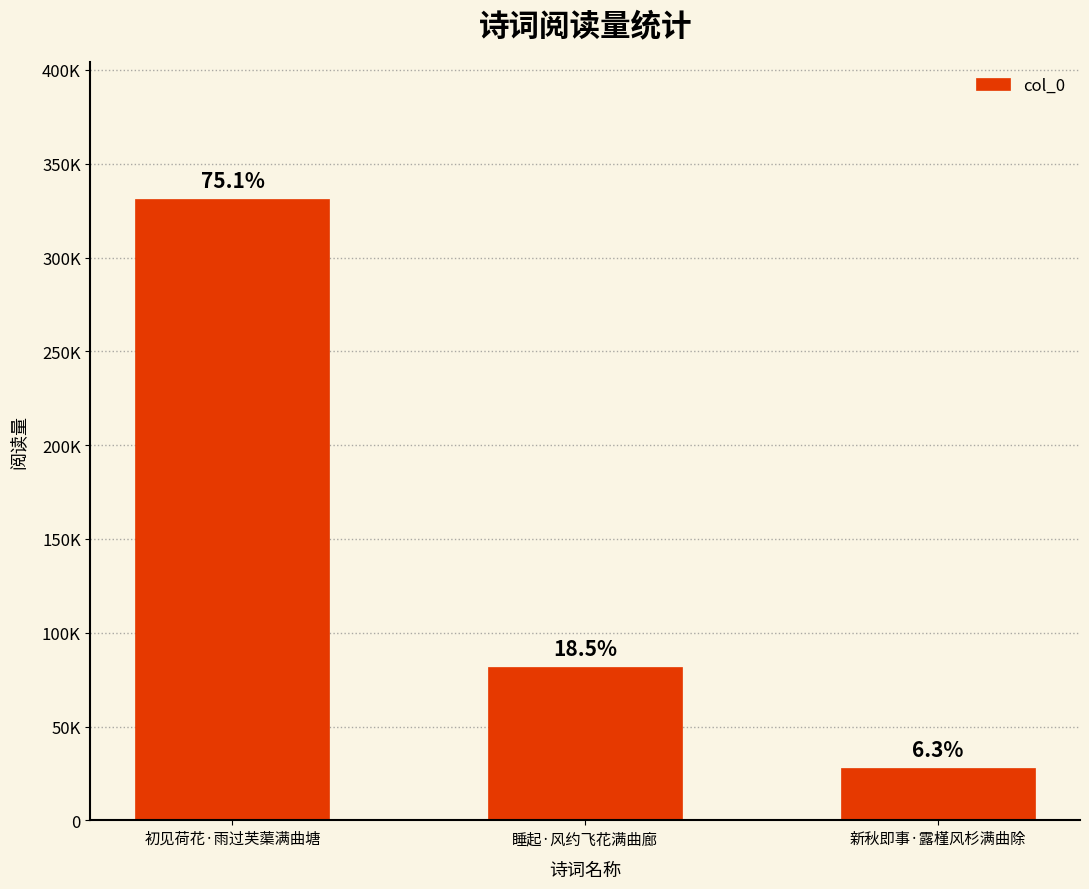

What is the maximum value shown in the chart?

331458